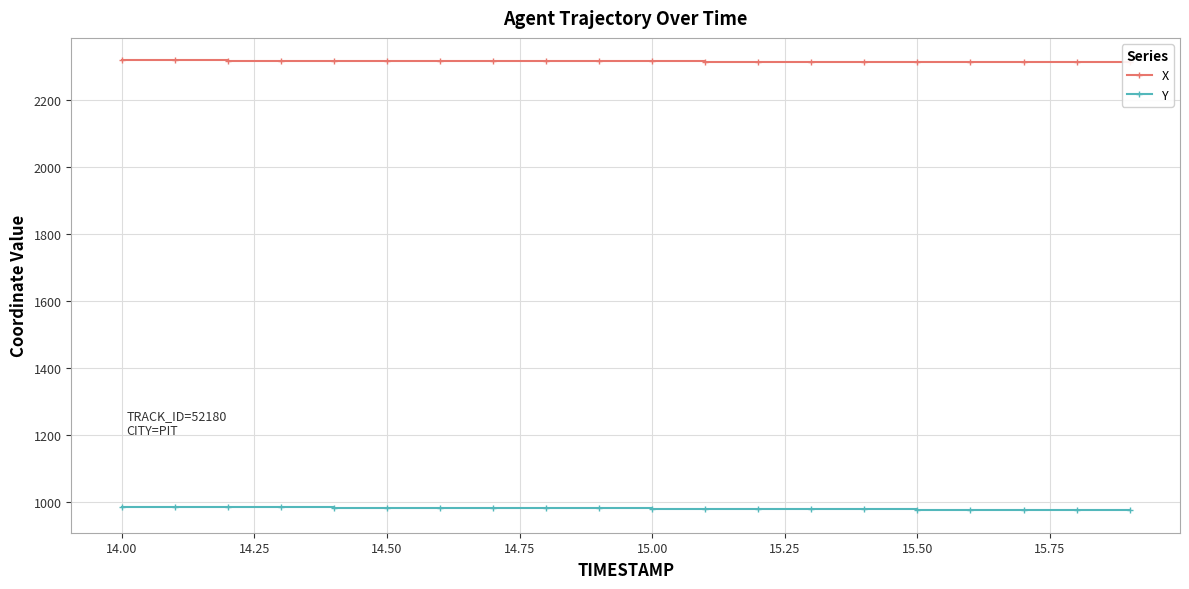

True or false: X has more than 1 interior local peaks.

False